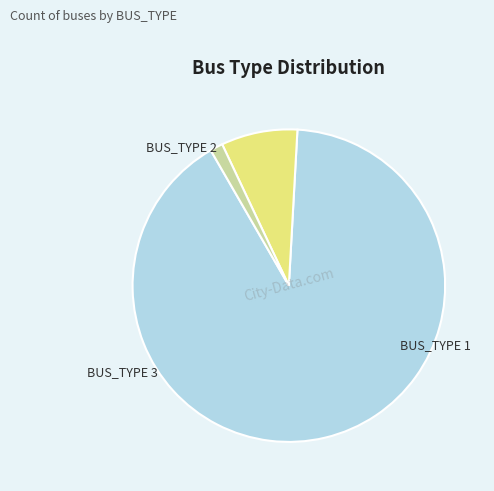

To the nearest percent, what portion does BUS_TYPE 3 represent?

1%